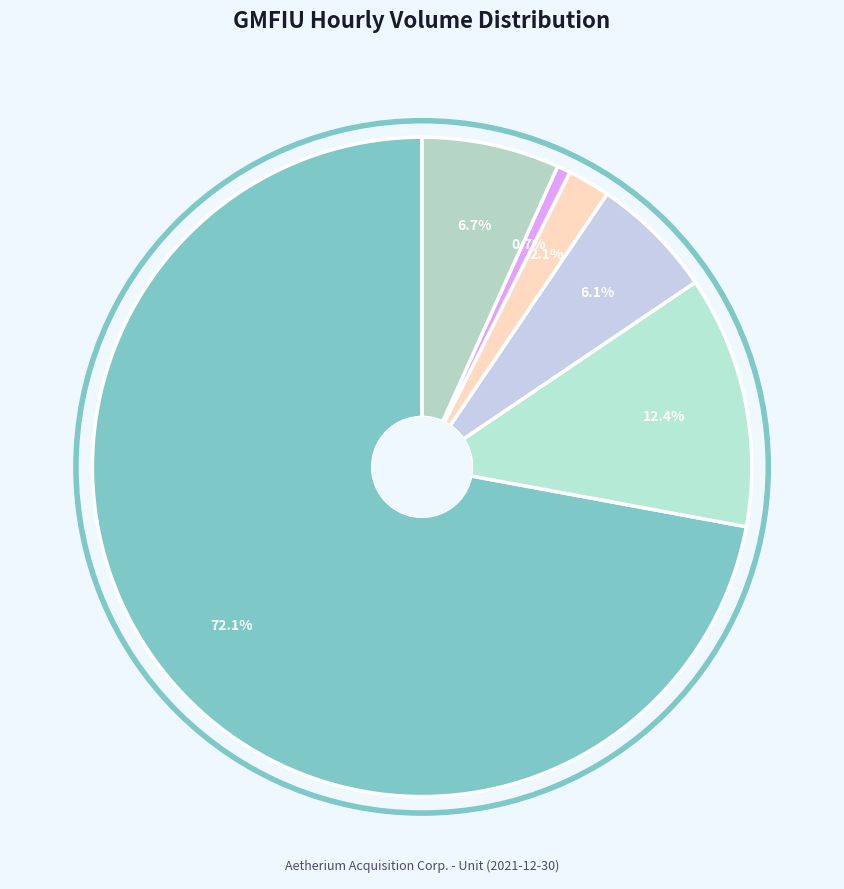

Count the number of slices in the pie.

6